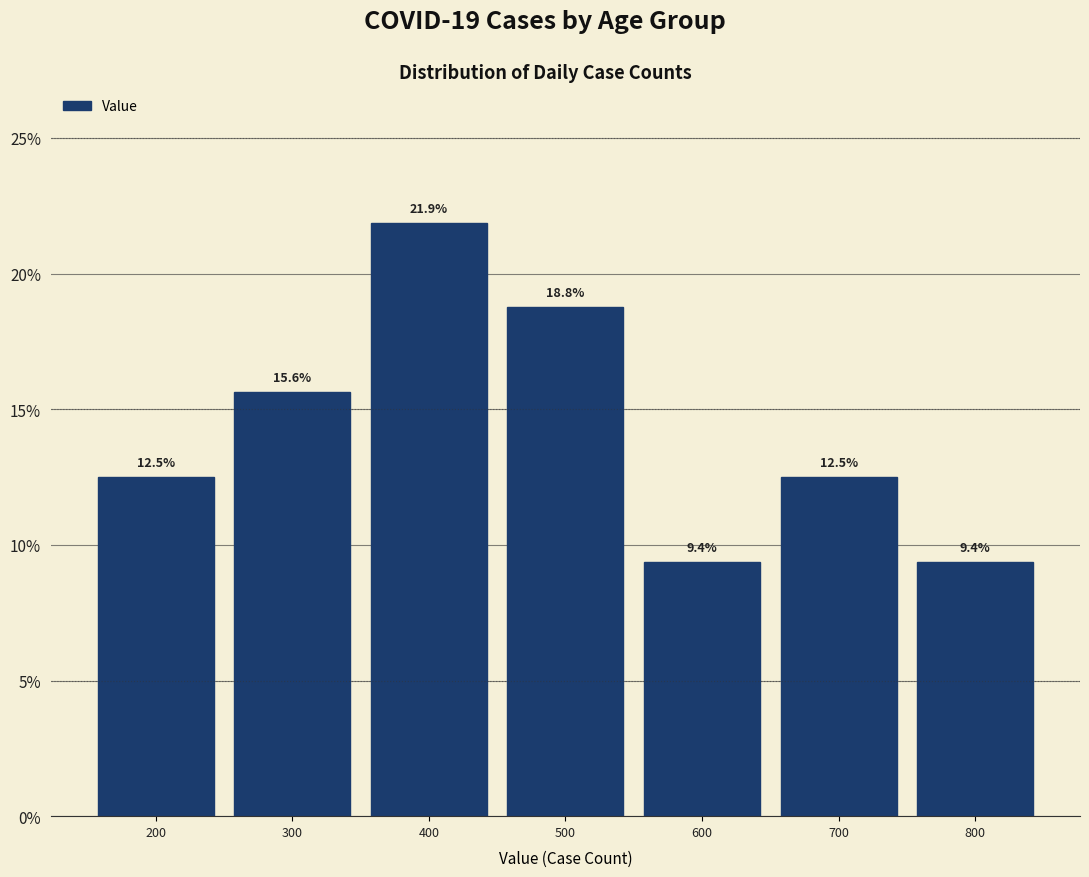

Over which range of the x-axis is the bar tallest?

350 to 450